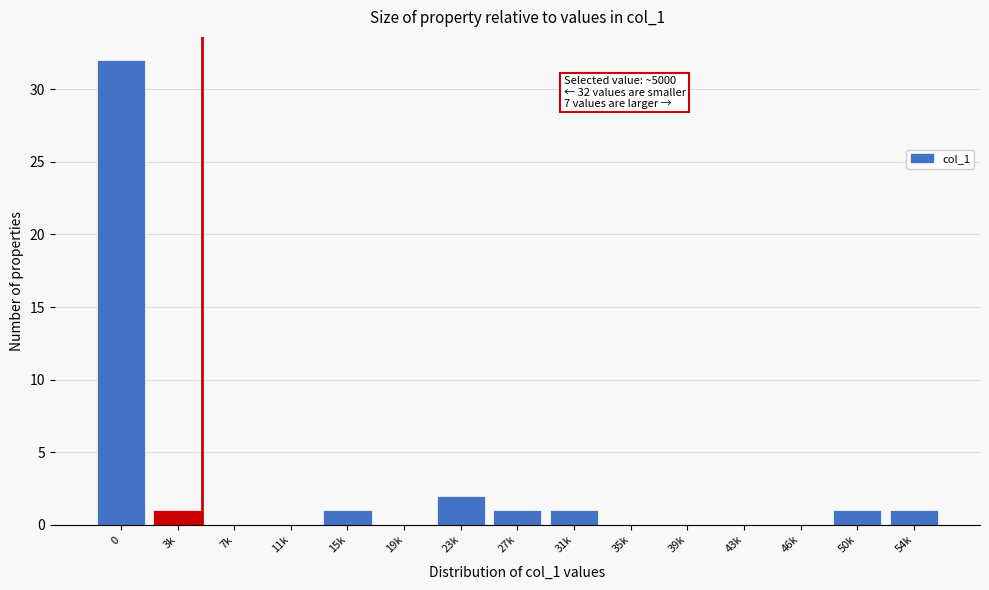

Reading right to left, extract all data points from this chart.

54k=1	50k=1	46k=0	43k=0	39k=0	35k=0	31k=1	27k=1	23k=2	19k=0	15k=1	11k=0	7k=0	3k=1	0=32